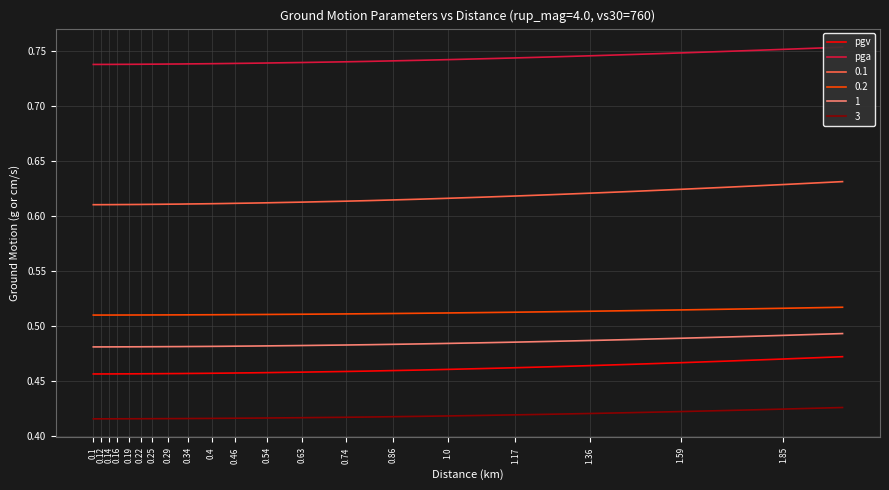

The value of 0.1 at 1.0 is 0.3. True or false?

False